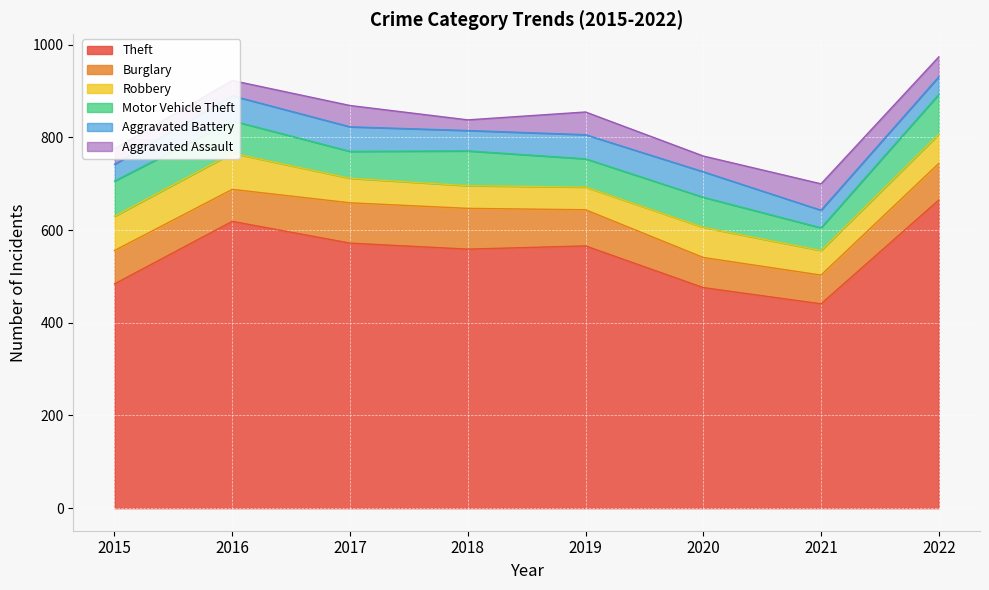

At how many categories does at least one series exceed 239?

8